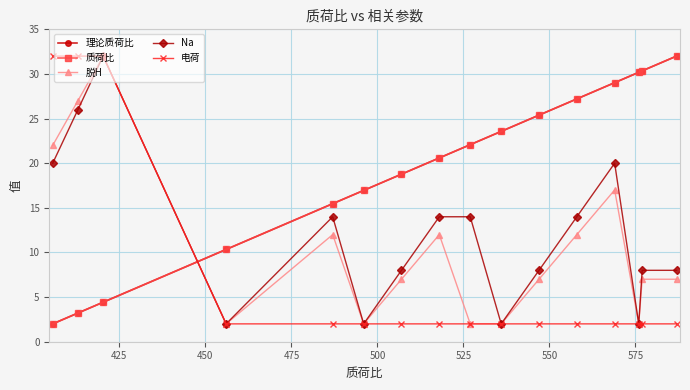

At how many categories does at least one series exceed 14?

15